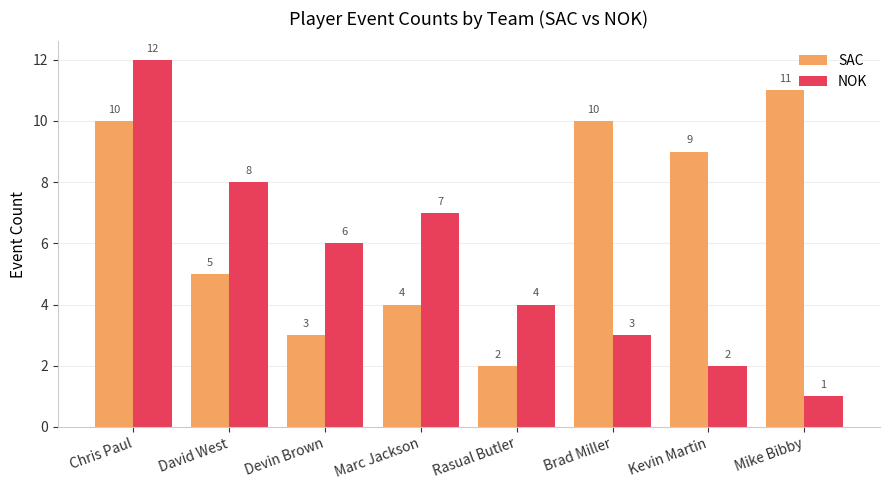

What is the label of the 6th bar from the left?

Brad Miller